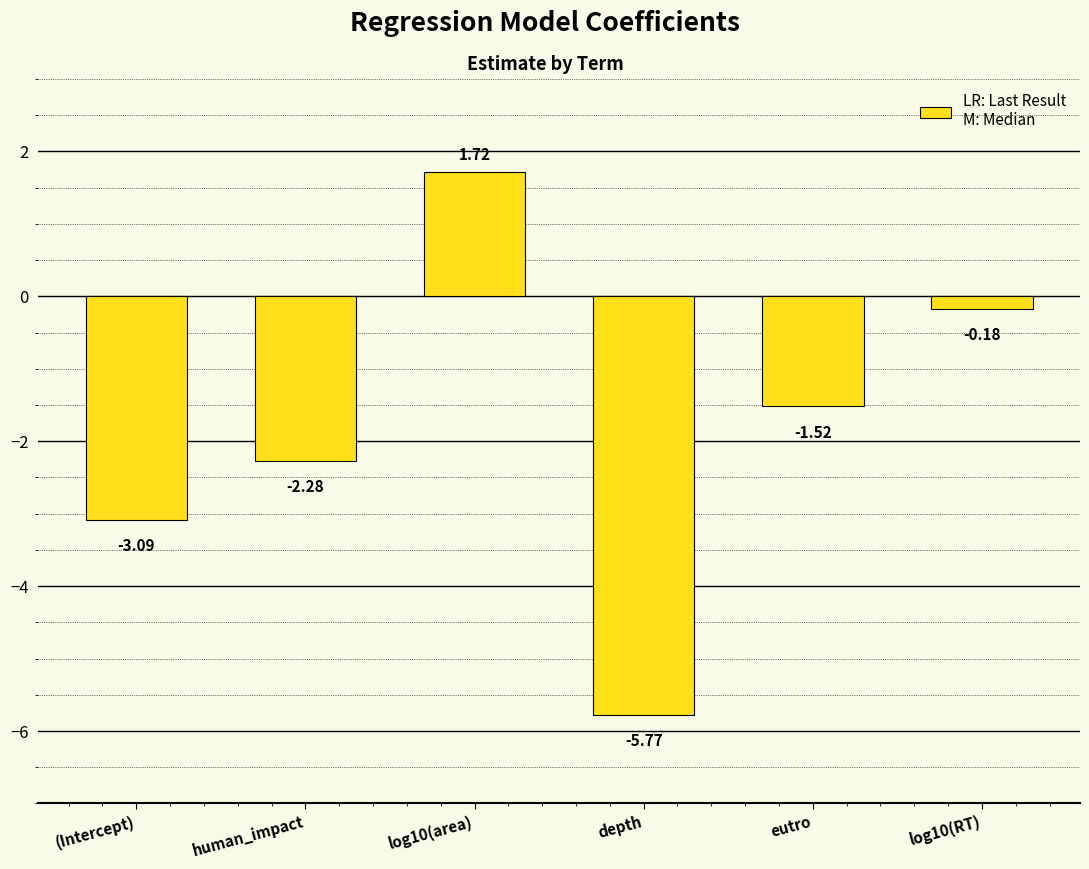

What position from the left is depth?

4